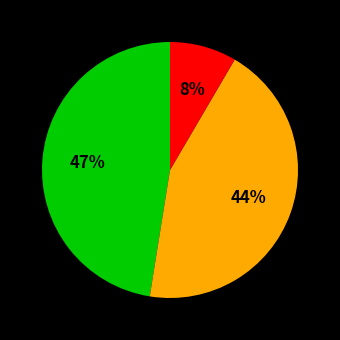

Does any single category account for the majority?

No